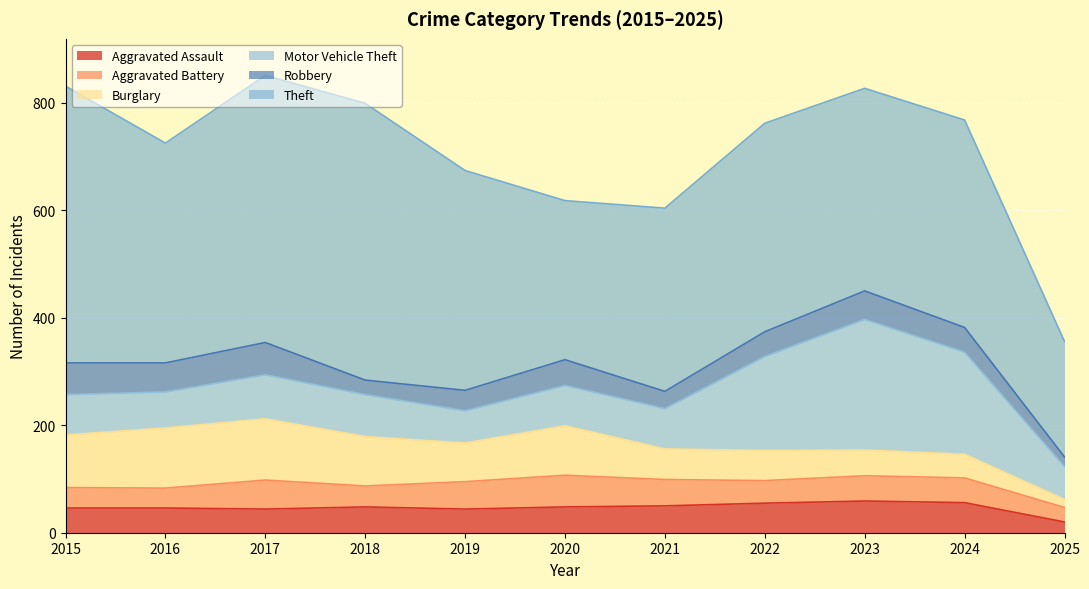

What is the value of the Theft point at the 9th from the left?

377